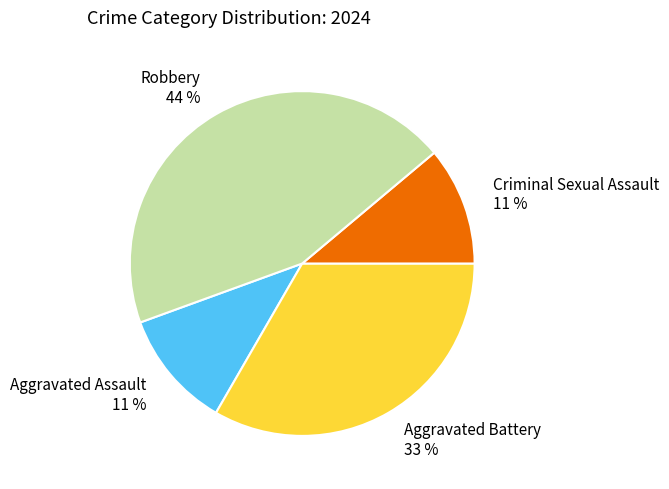

The Aggravated Battery slice represents 27% of the pie. True or false?

False